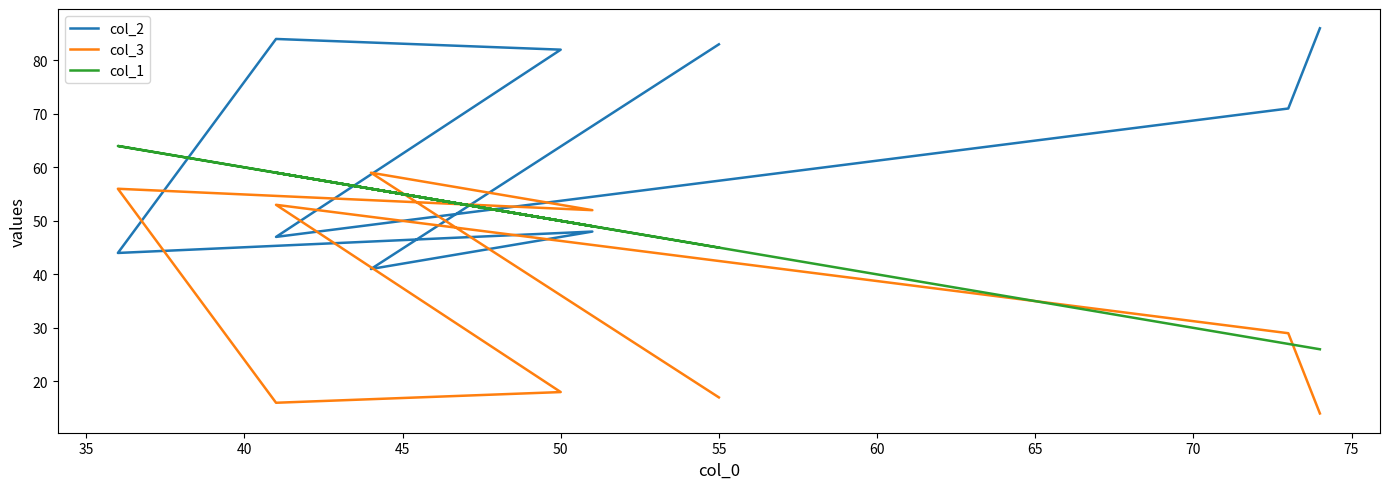

Between 35 and 60, which series saw the biggest shift?

col_2